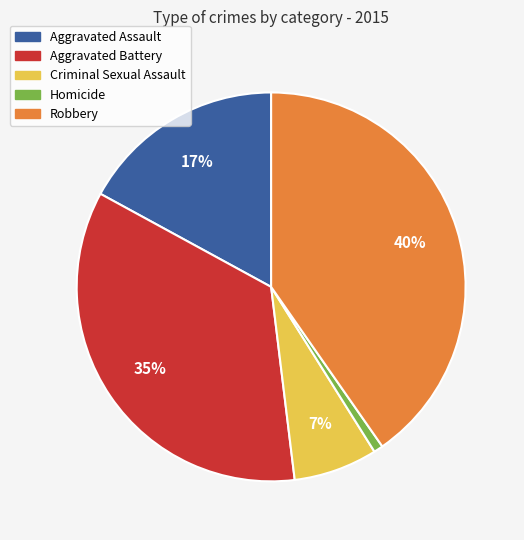

How many segments does this pie chart have?

5